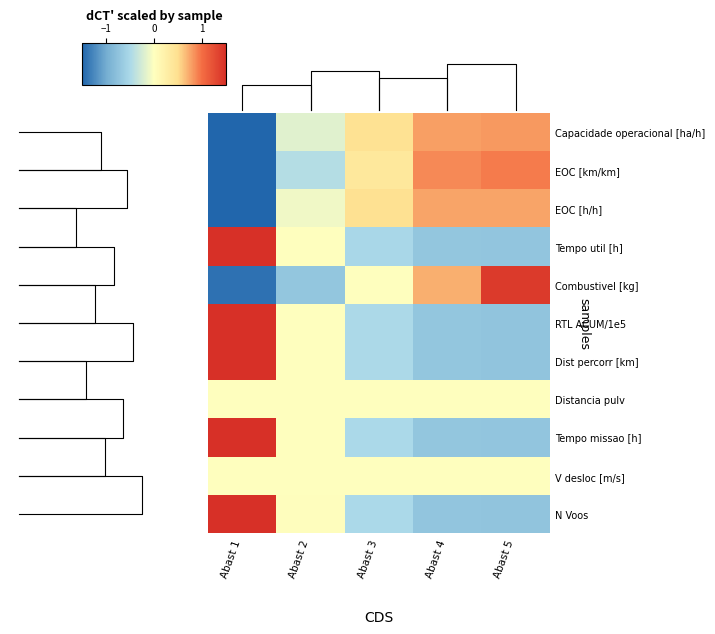

At Abast 2, list the series in order from largest to smallest.

N Voos, Dist percorr [km], RTL ACUM/1e5, Tempo missao [h], Tempo util [h], Distancia pulv, V desloc [m/s], EOC [h/h], Capacidade operacional [ha/h], EOC [km/km], Combustivel [kg]